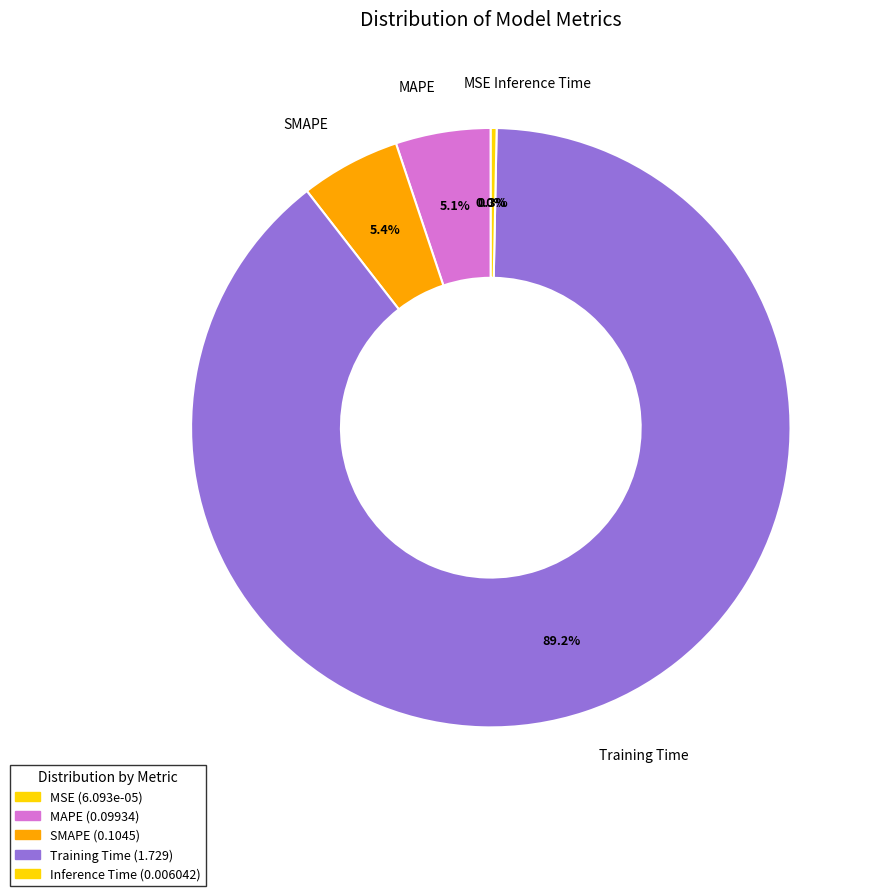

Does MAPE represent more than half of the total?

No